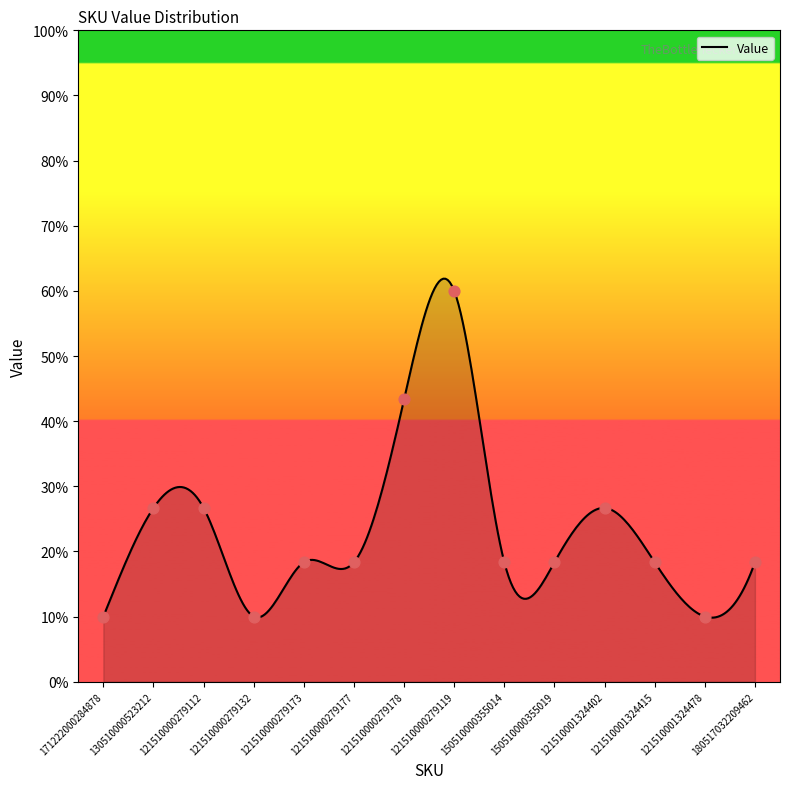

What is the difference between the maximum and minimum values?

52.0